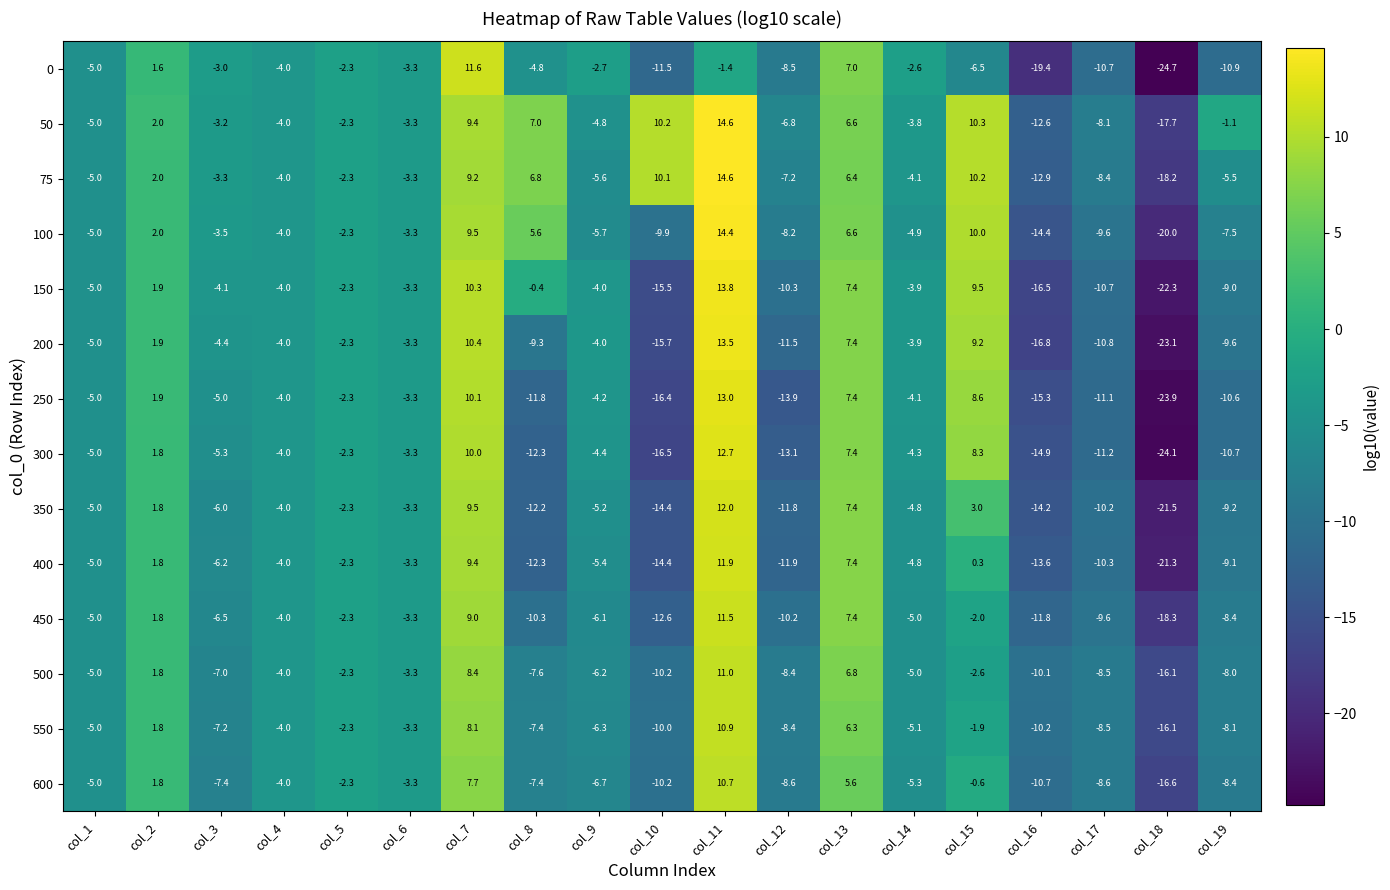

Where does the 200 series first go above -4?

col_2